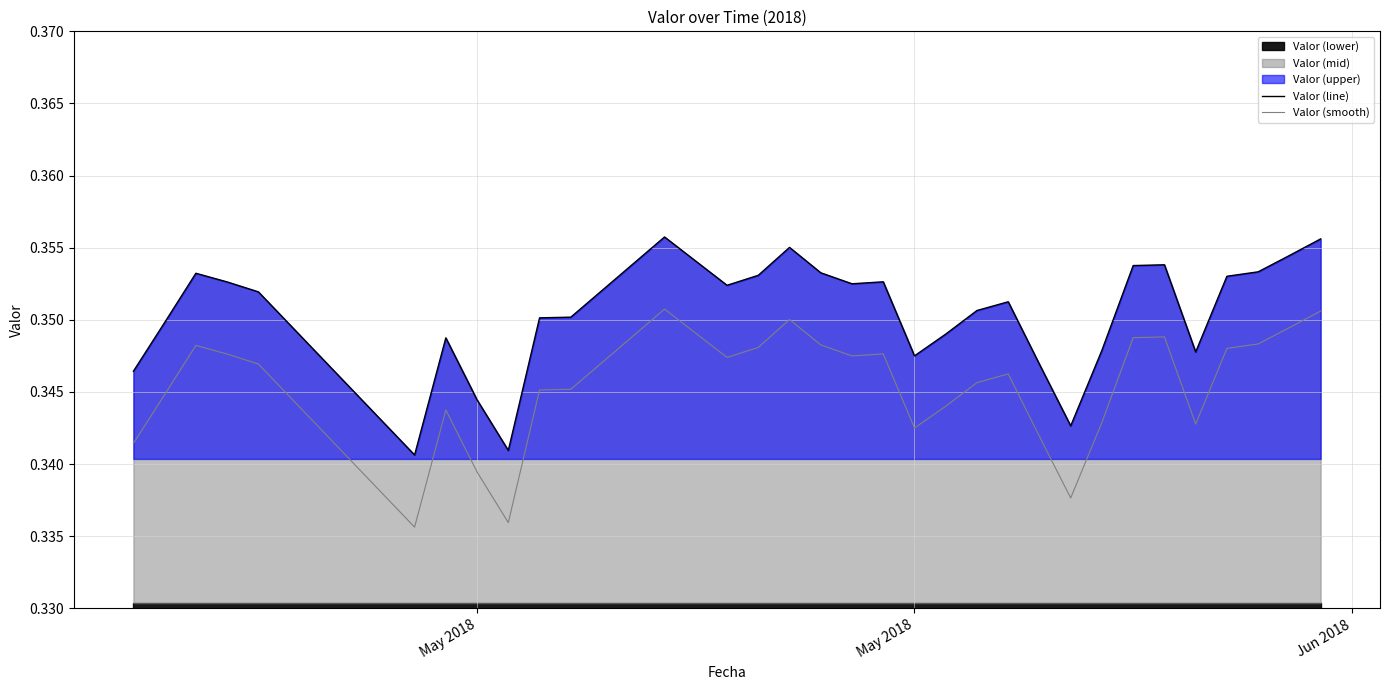

What is the maximum value for Valor (smooth)?

0.4